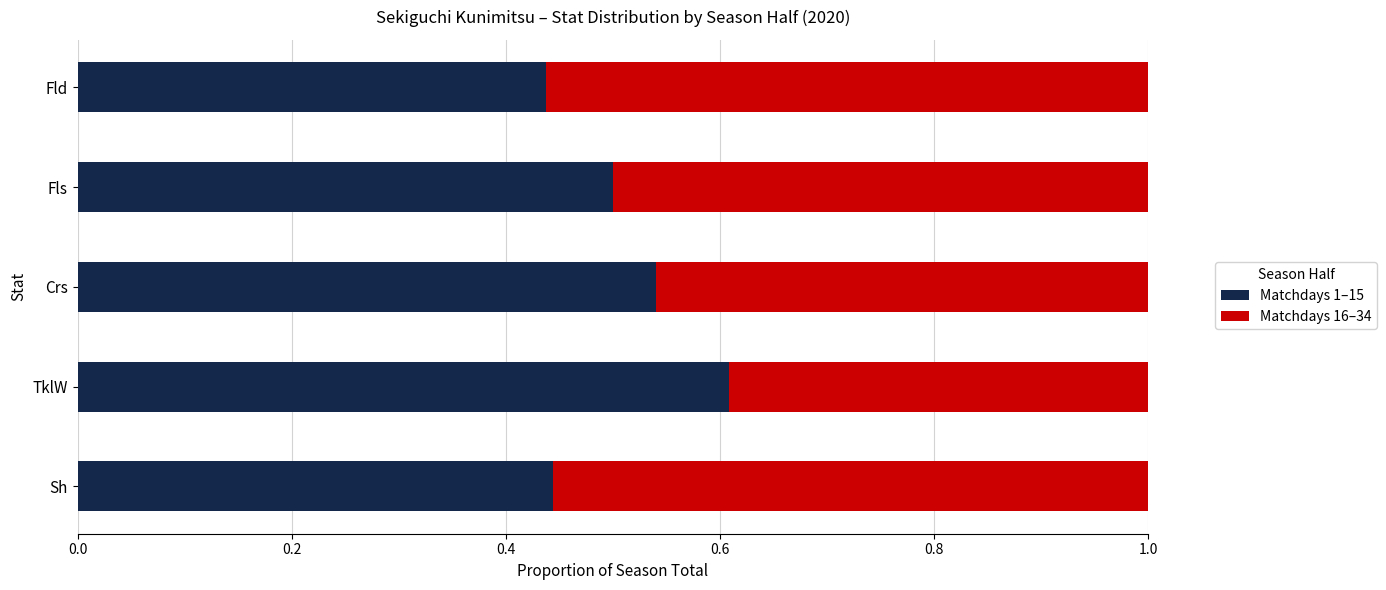

Count the Matchdays 1–15 values in the range 0 to 1.

5